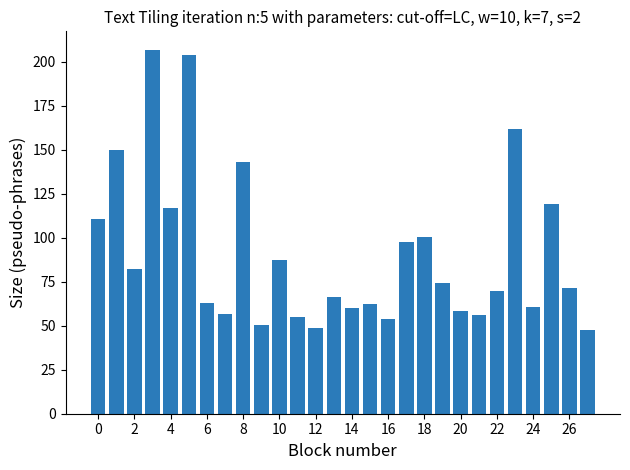

What is the value of the 14th bar from the left?

66.6